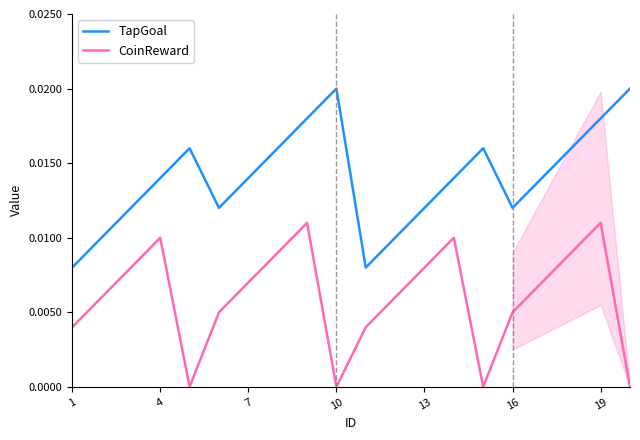

Which category has the lowest value in the TapGoal series?

1